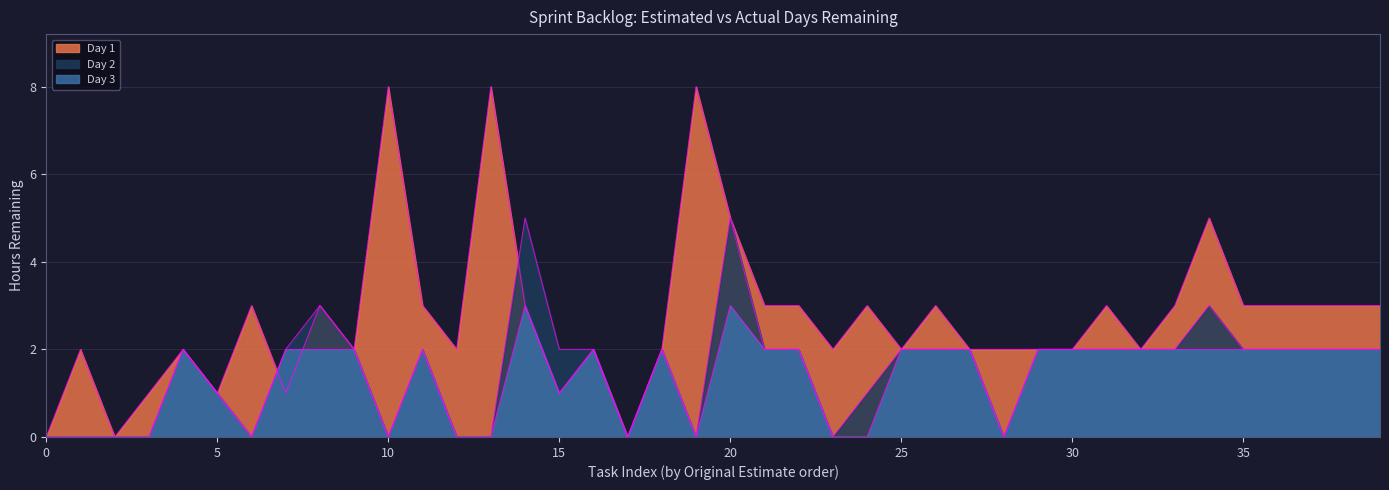

Does the chart have visible grid lines?

Yes